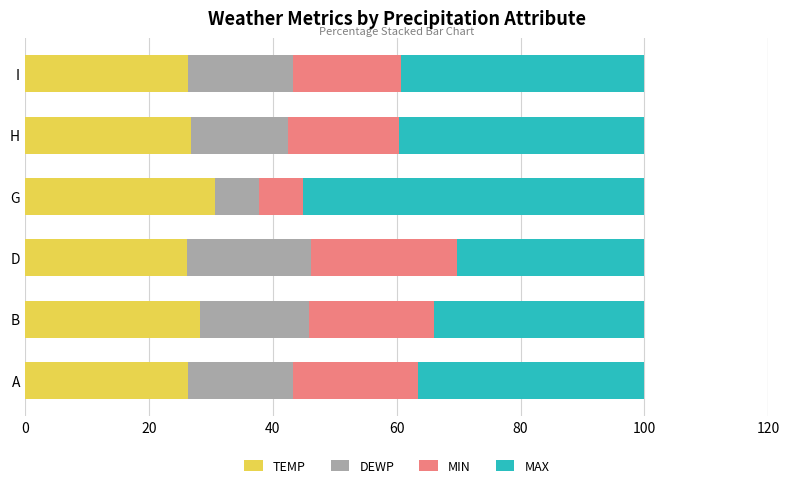

What is the average value of the TEMP series?

27.4